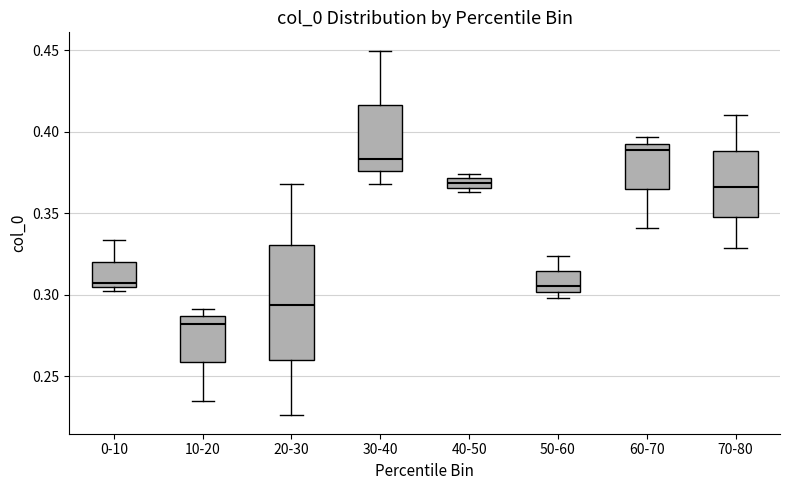

Comparing the boxes themselves (not the whiskers), which one is the tallest?

20-30